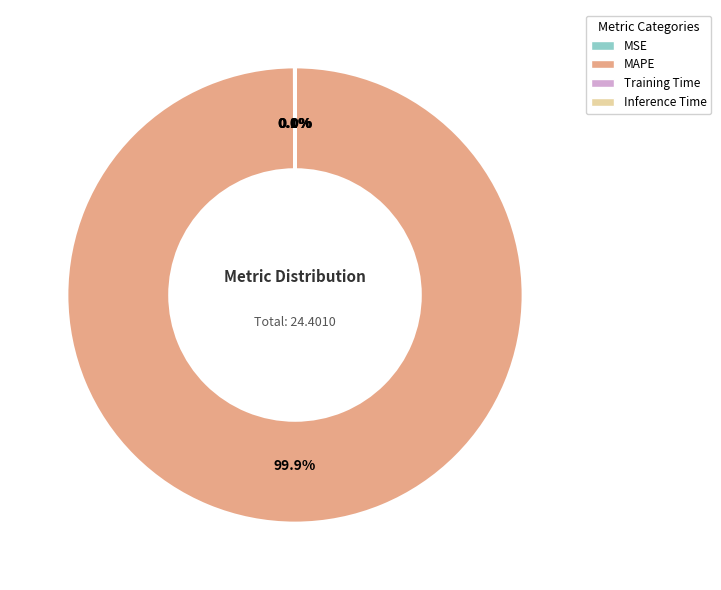

Does MAPE represent more than half of the total?

Yes